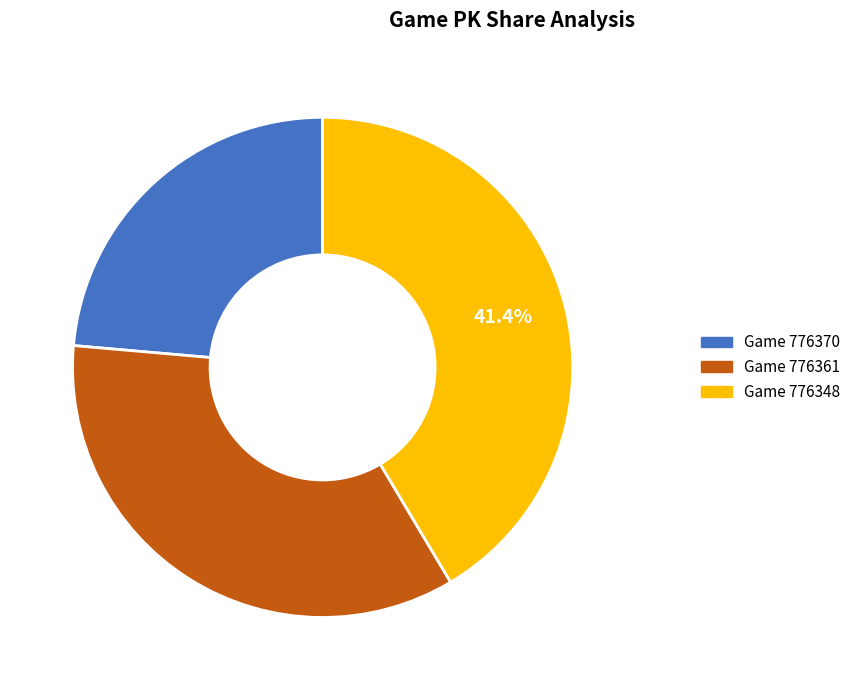

Is there a majority slice in this chart?

No